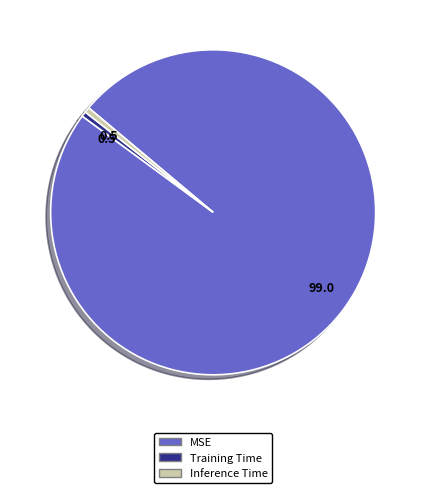

Combined, do MSE and Training Time account for over 50%?

Yes